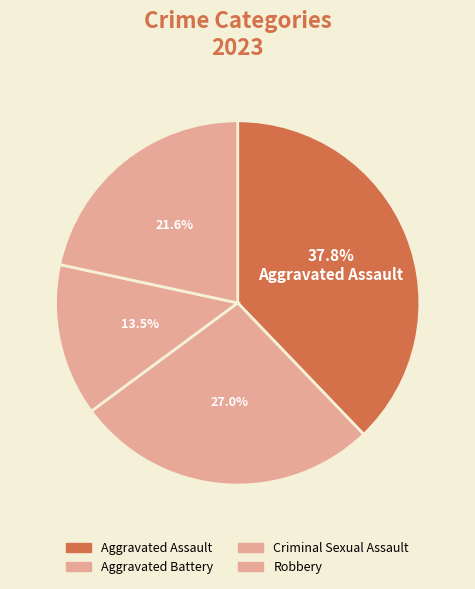

What is the ratio of the value at Criminal Sexual Assault to the value at Aggravated Assault?

0.4